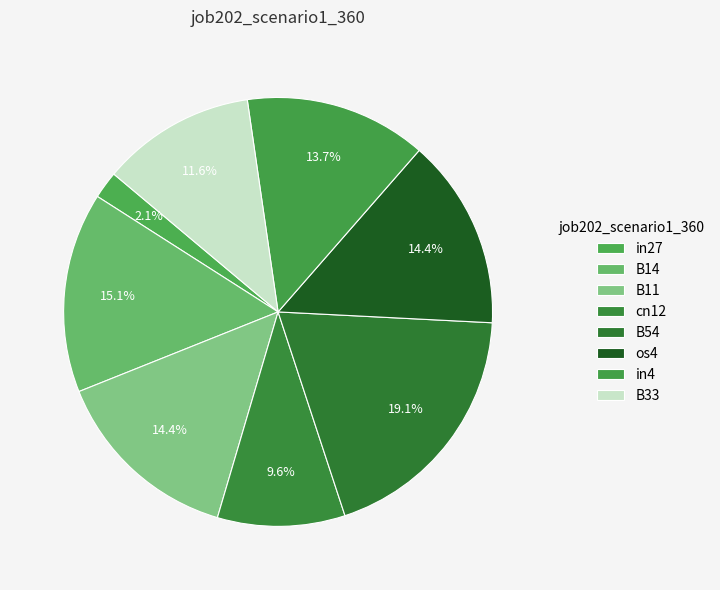

Does B54 represent more than half of the total?

No